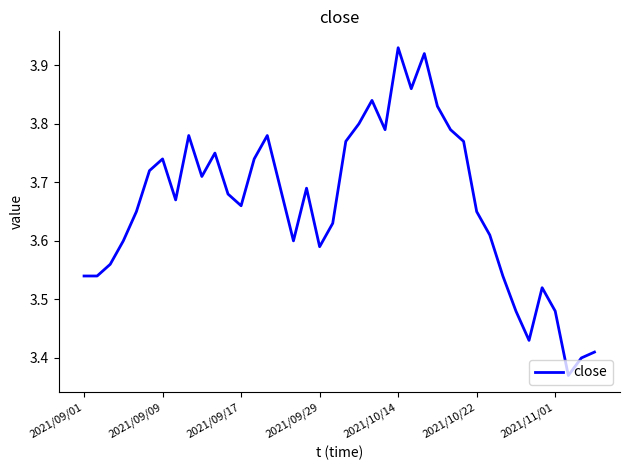

How many lines are shown in the chart?

1